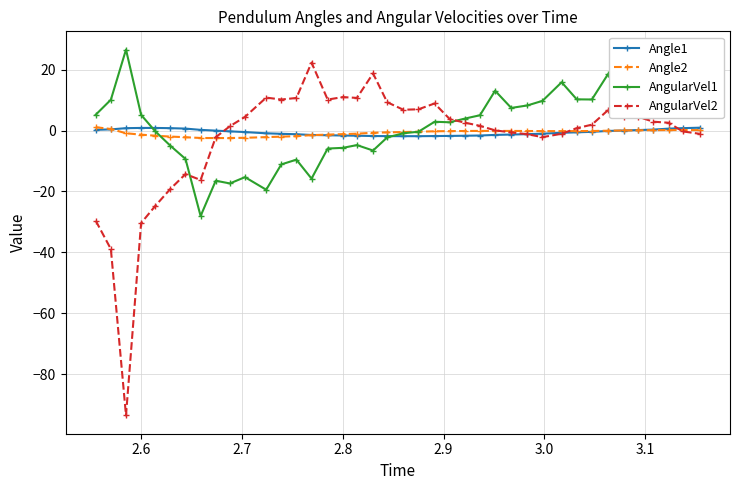

True or false: AngularVel2 has more than 1 interior local peaks.

True